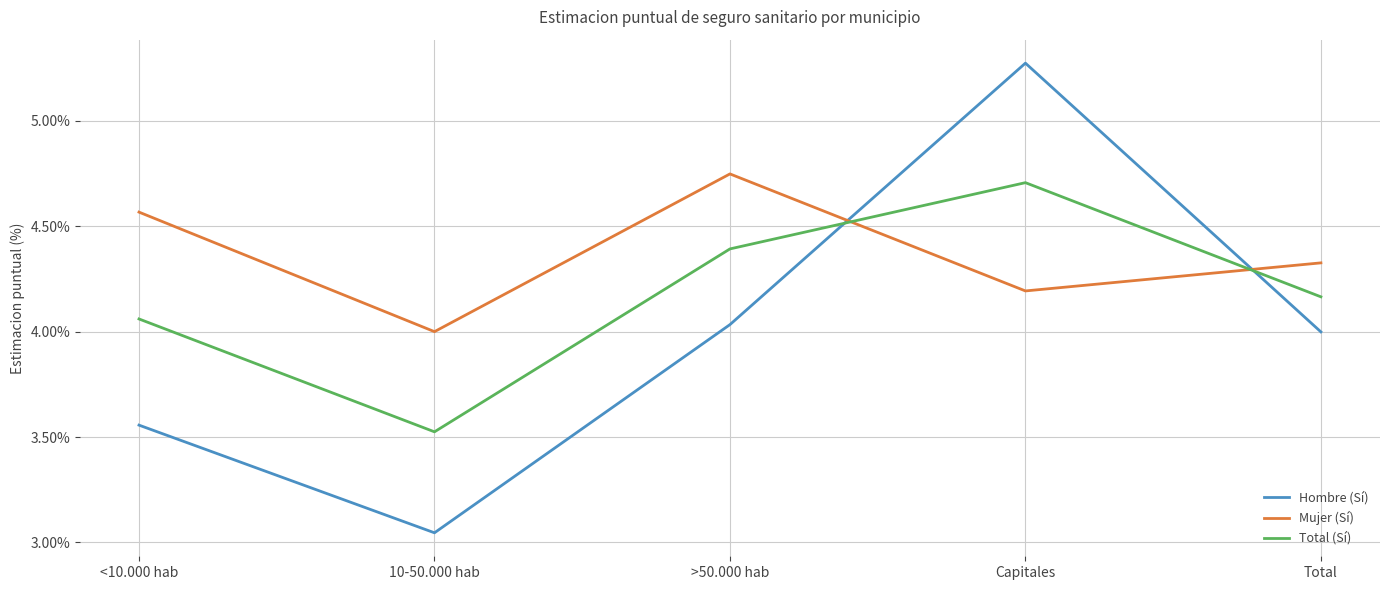

List the series in order of their peak value, highest first.

Hombre (Sí), Mujer (Sí), Total (Sí)